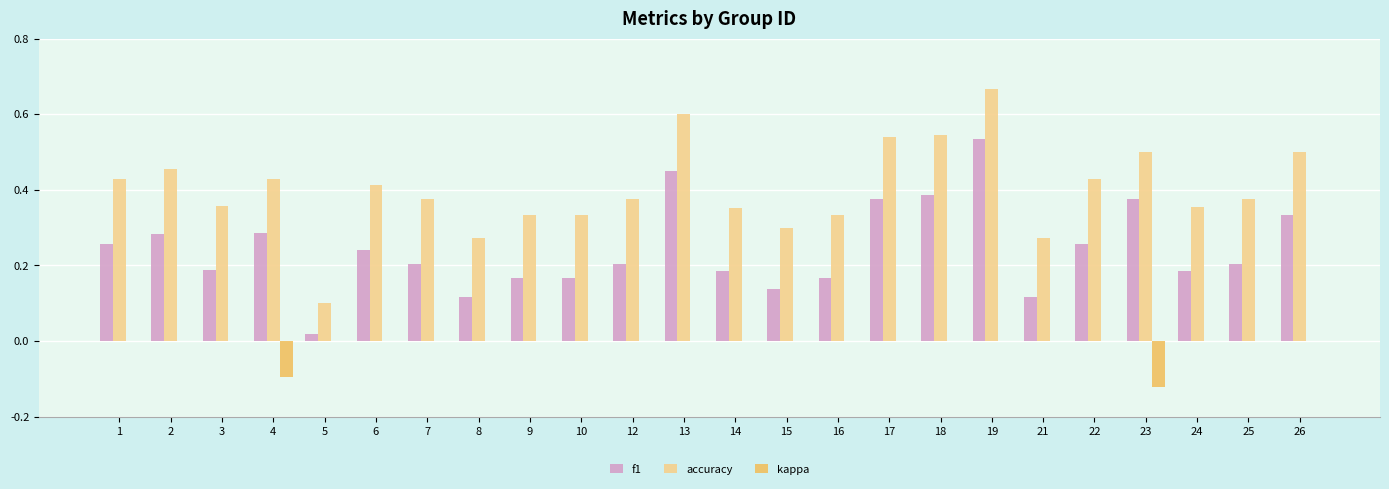

Is the value of kappa at 10 greater than the value of f1 at 21?

No